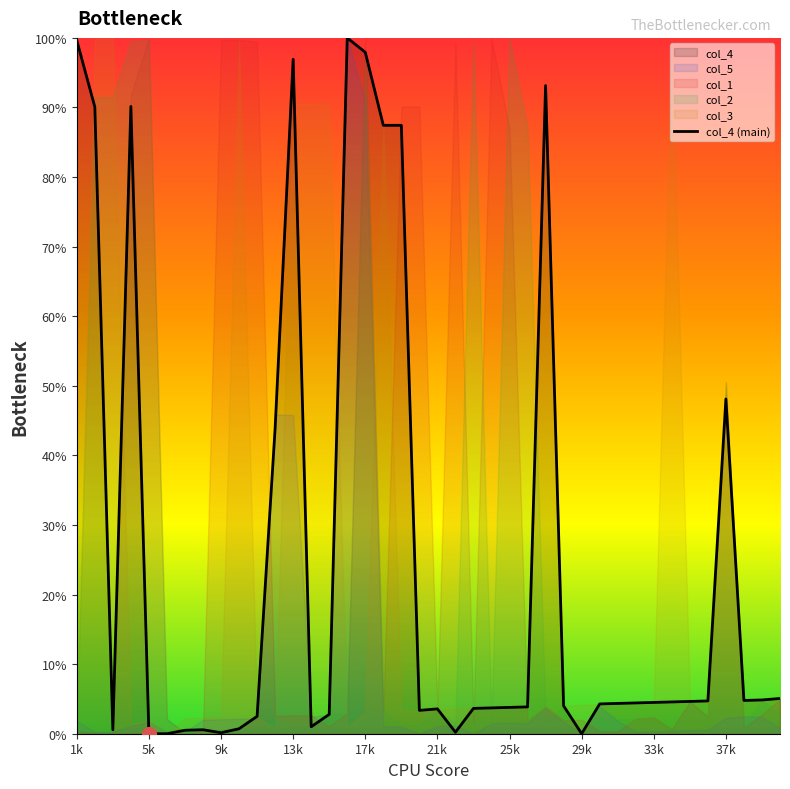

How many values are below 4?

19